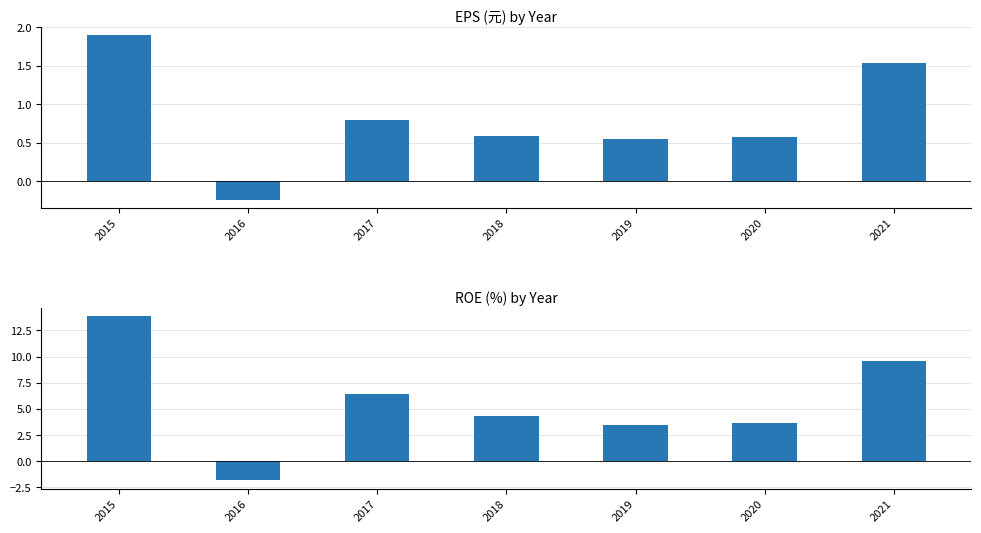

At 2021, list the series in order from largest to smallest.

ROE(%), EPS(元)